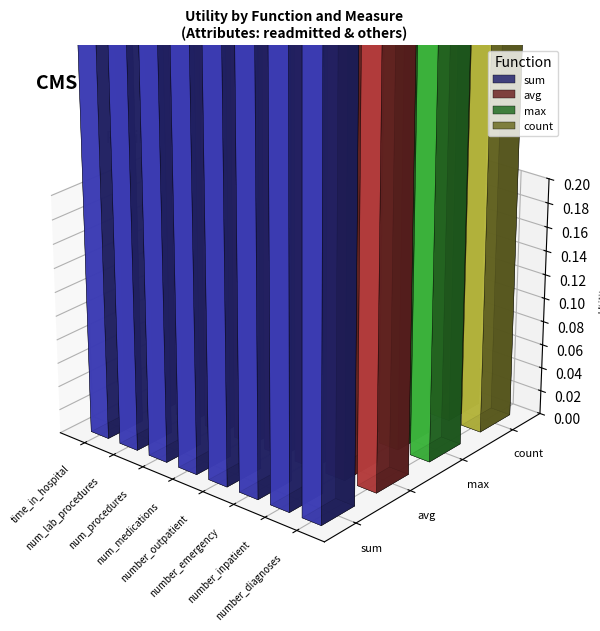

At which label is avg closest to 1?

time_in_hospital